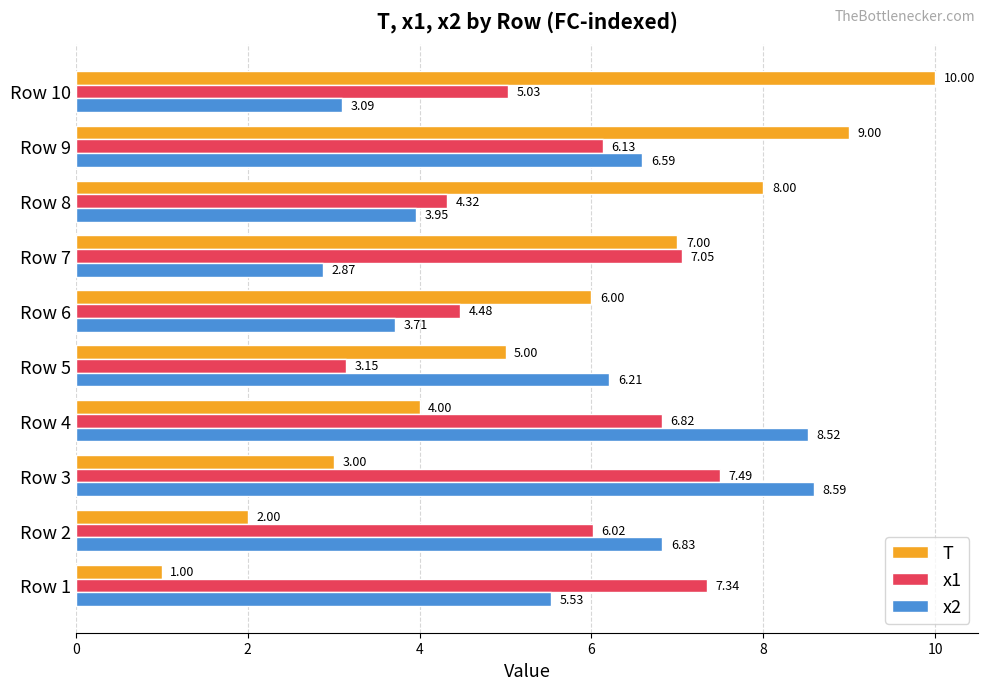

What is the sum of all x2 values?

55.9